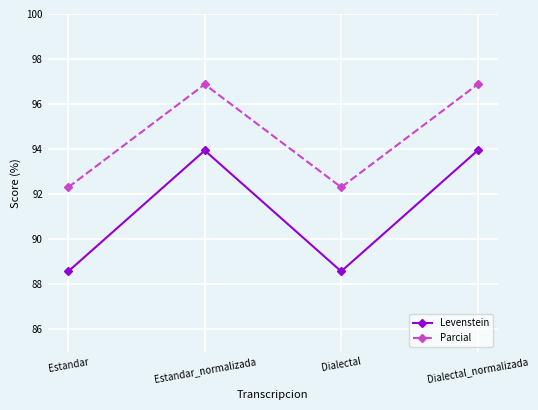

Count the Levenstein values in the range 88 to 93.

2